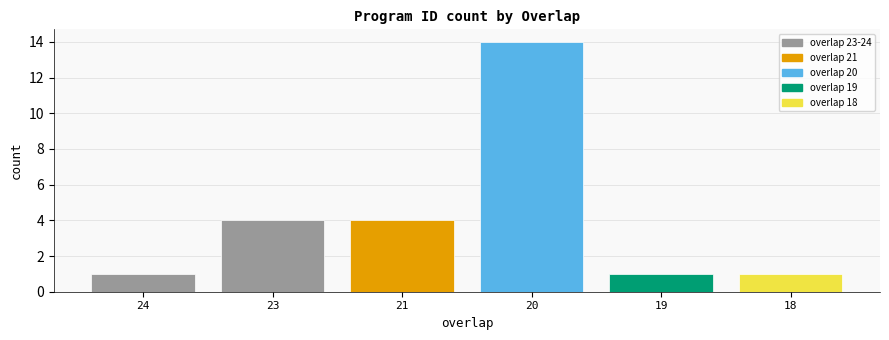

The chart shows a value of 2 at 19. True or false?

False